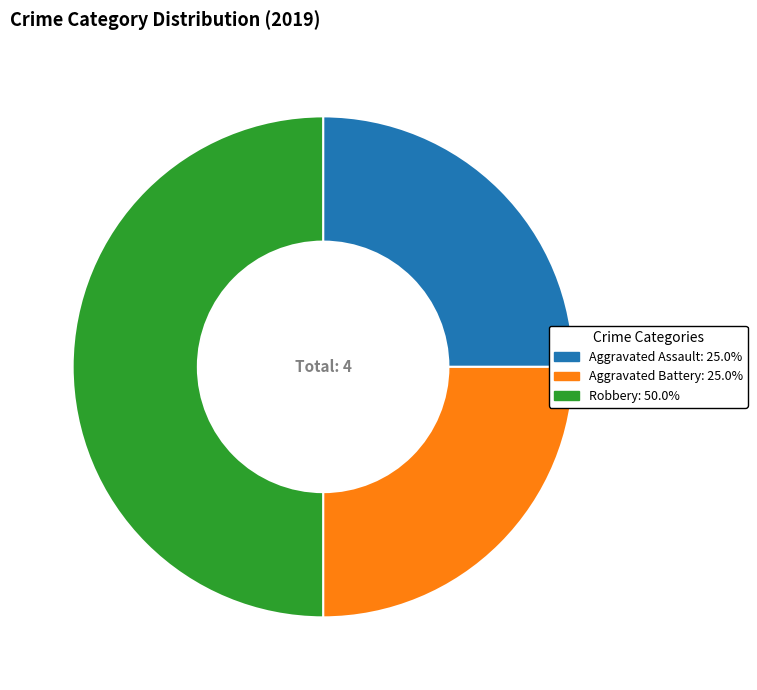

Does Aggravated Assault: 25.0% account for over 50% of the chart?

No